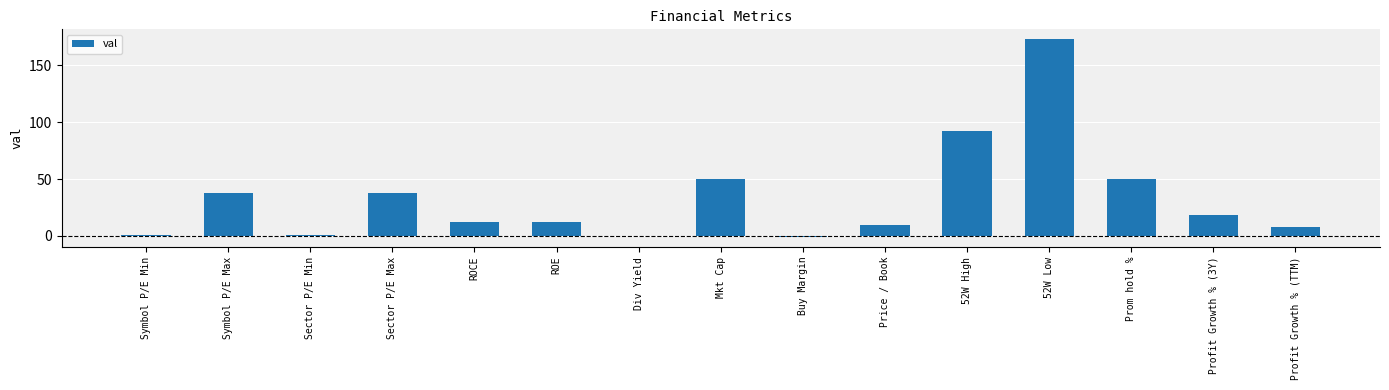

What is the ratio of the value at Profit Growth % (3Y) to the value at Mkt Cap?

0.4